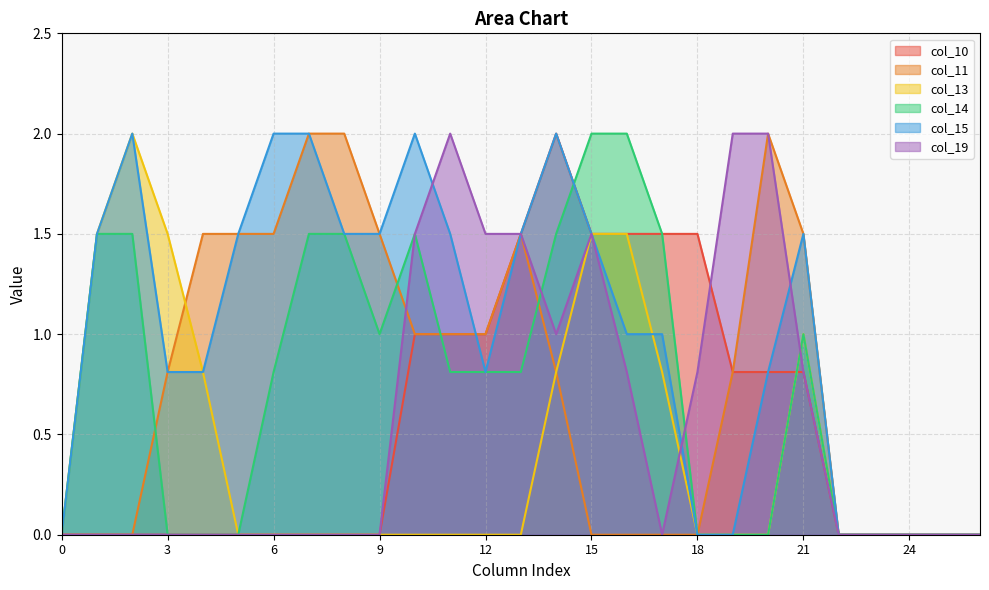

True or false: col_14 has more than 0 interior local peaks.

True